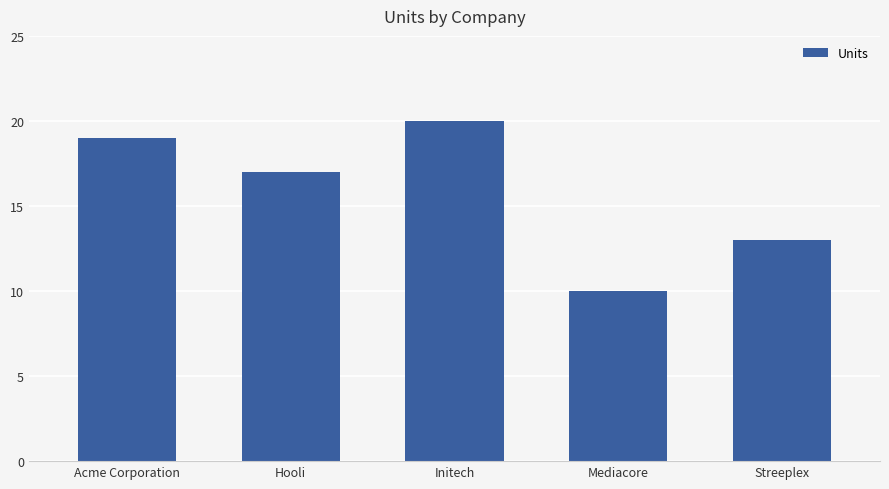

What is the difference between the maximum and second lowest values?

7